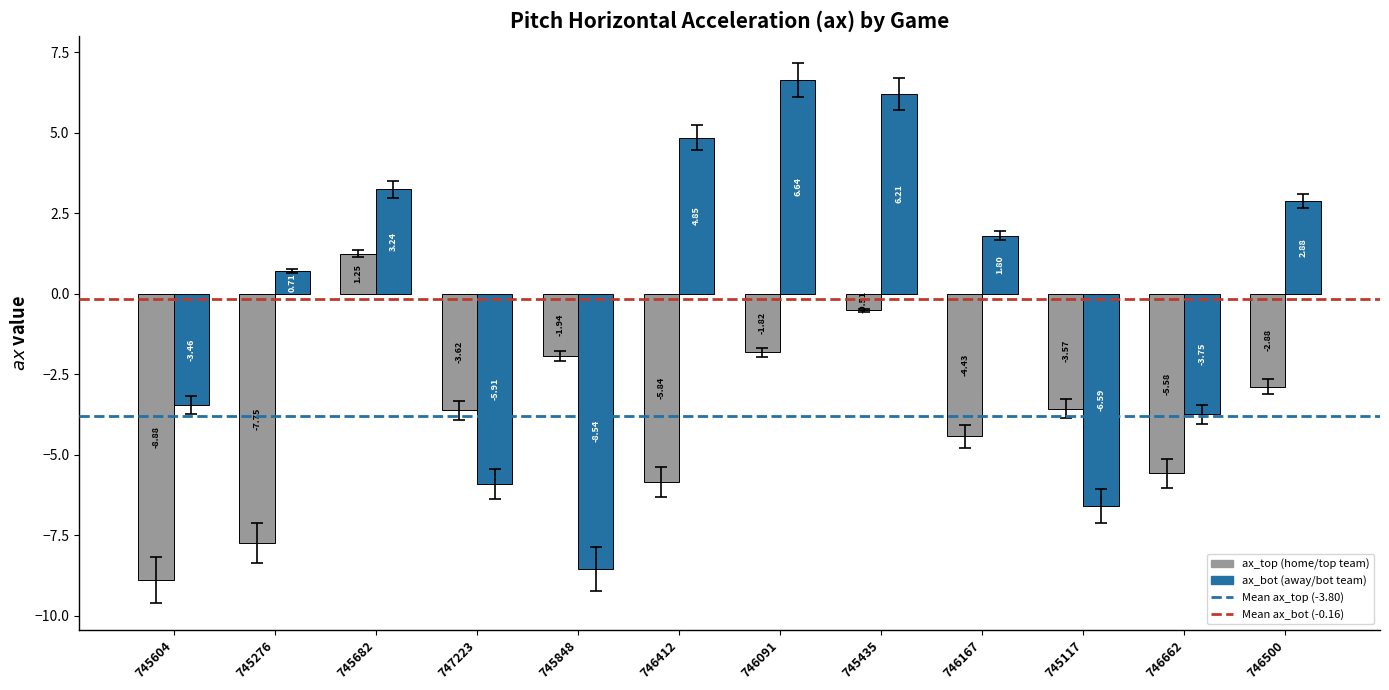

What is the difference between the highest and lowest values at 747223?

2.3